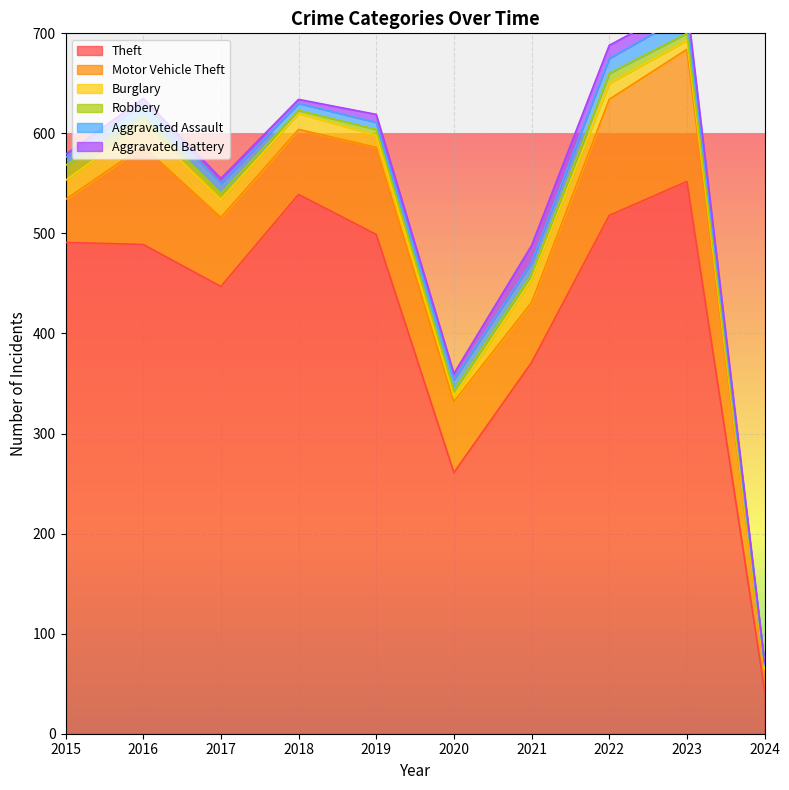

What is the smallest value displayed?

1